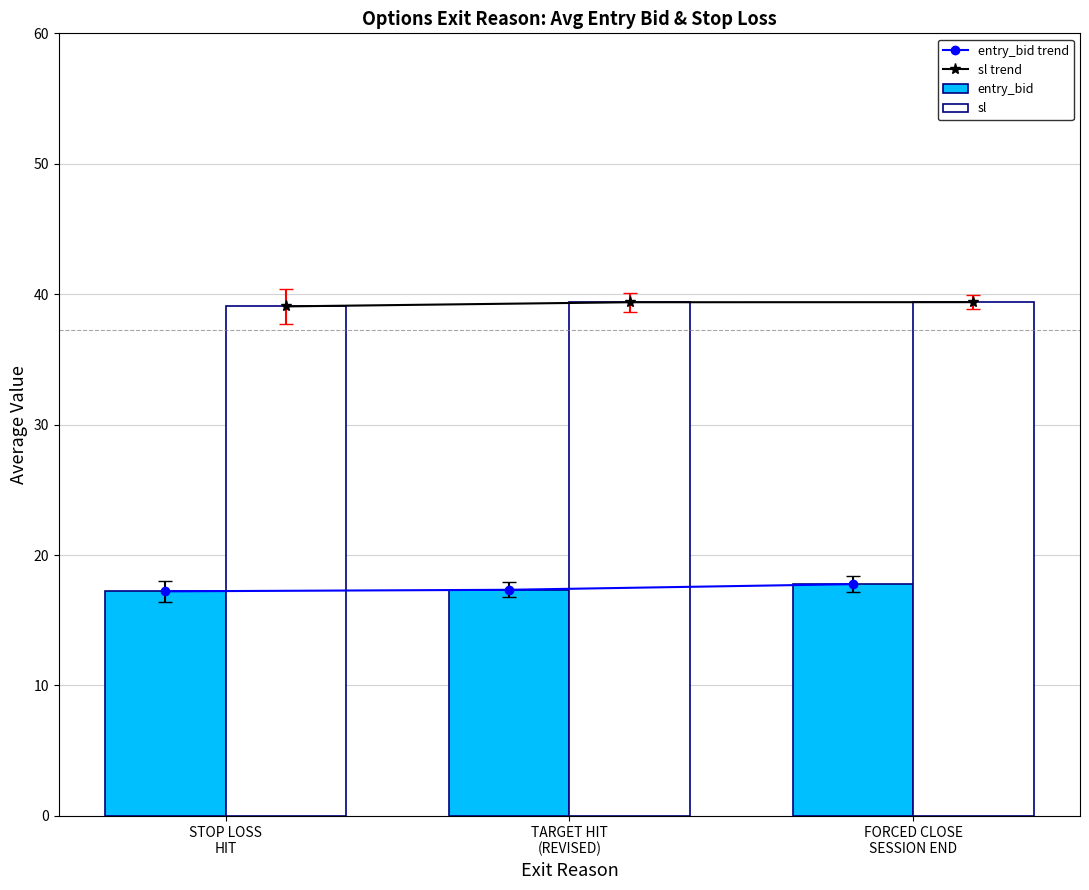

How many entry_bid trend values are between 17 and 18?

3